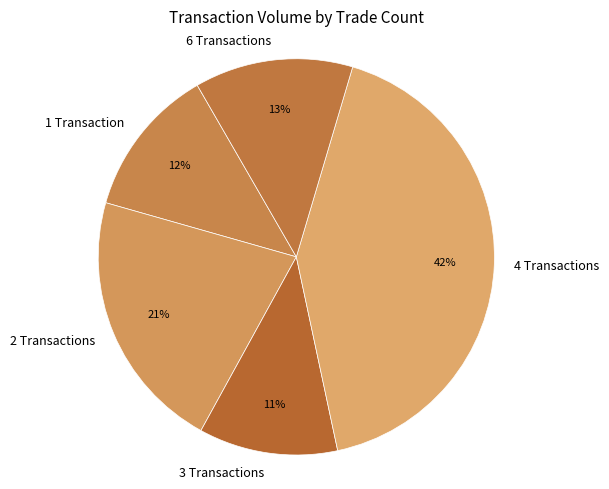

True or false: 4 Transactions accounts for 52% of the total.

False